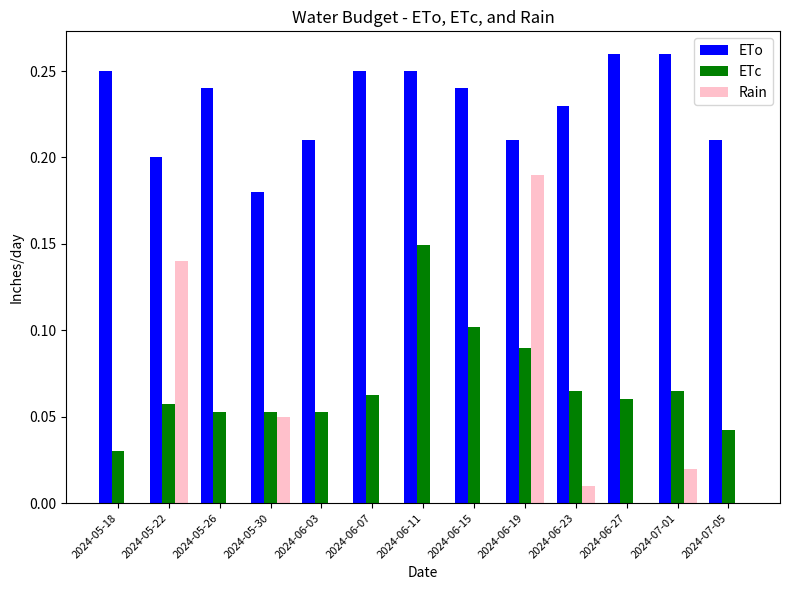

Is the value of ETc at 2024-06-27 greater than the value of ETo at 2024-05-26?

No